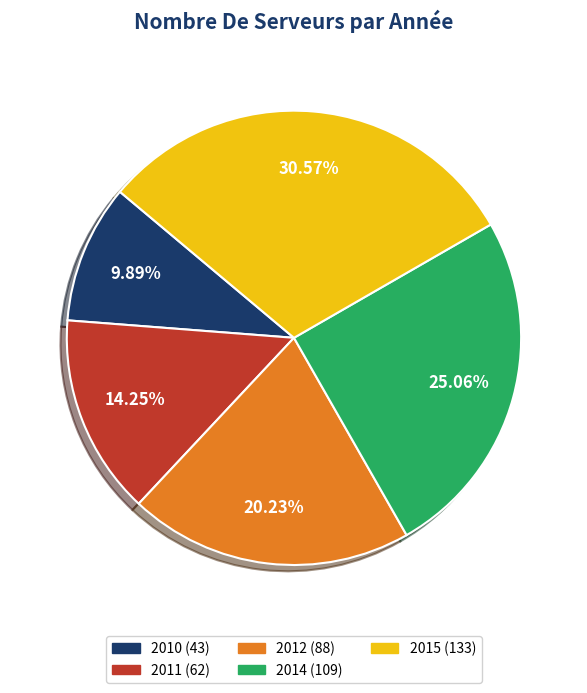

True or false: 2011 accounts for 8% of the total.

False